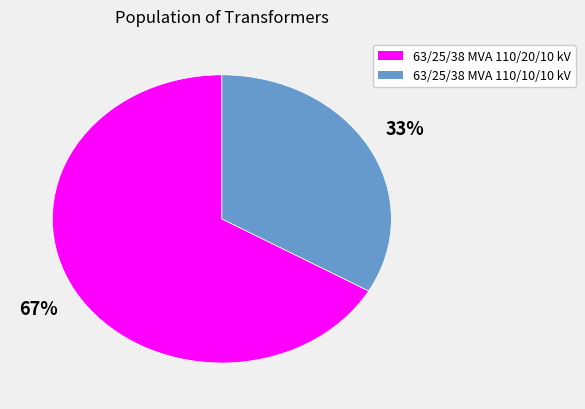

Combined, do 63/25/38 MVA 110/20/10 kV and 63/25/38 MVA 110/10/10 kV account for over 50%?

Yes